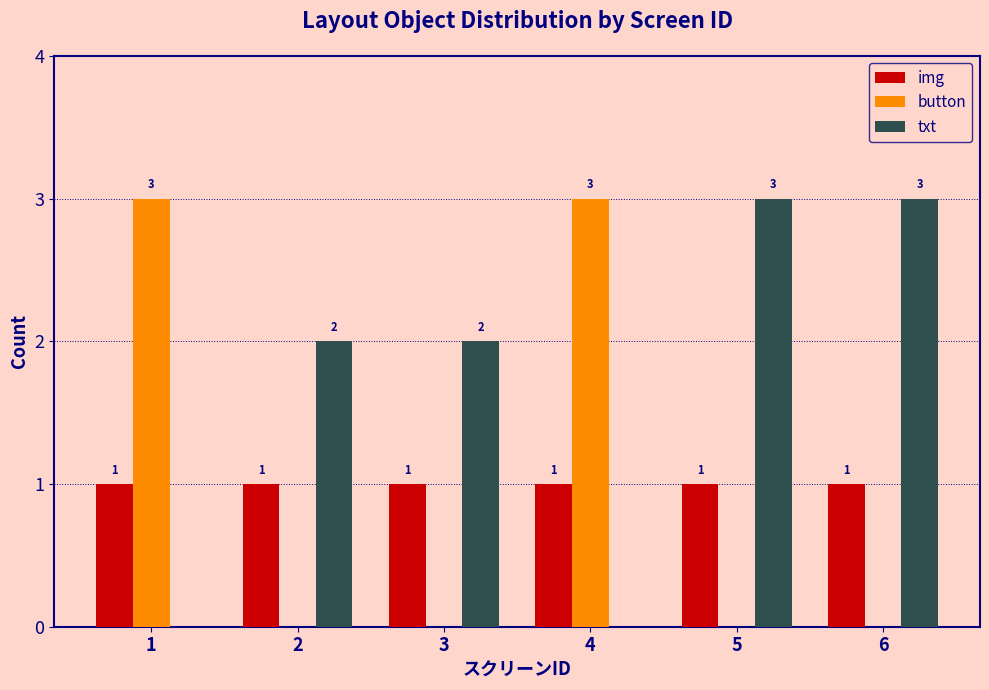

Reading left to right, list all the values displayed in this chart.

img: 1=1	2=1	3=1	4=1	5=1	6=1
button: 1=3	2=0	3=0	4=3	5=0	6=0
txt: 1=0	2=2	3=2	4=0	5=3	6=3